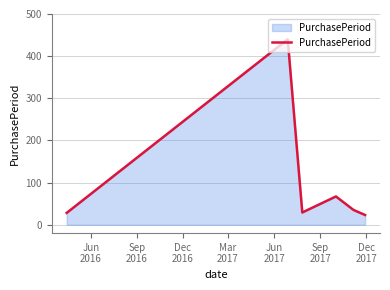

What is the greatest value displayed?

440